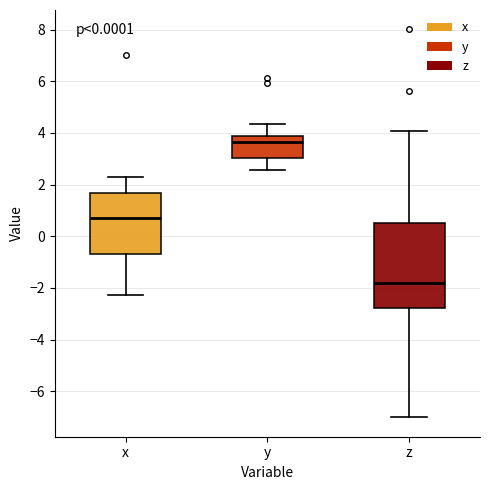

Reading left to right, read every box against the y-axis: the position of its median line, the range the box covers, and the ends of its whiskers. The values are not printed on the chart, so give them approximately, as read against the axis.

x: median 0.8, box -0.6 to 1.6, whiskers -2.2 to 2.4
y: median 3.6, box 3.0 to 3.8, whiskers 2.6 to 4.4
z: median -1.8, box -2.8 to 0.6, whiskers -7.0 to 4.0